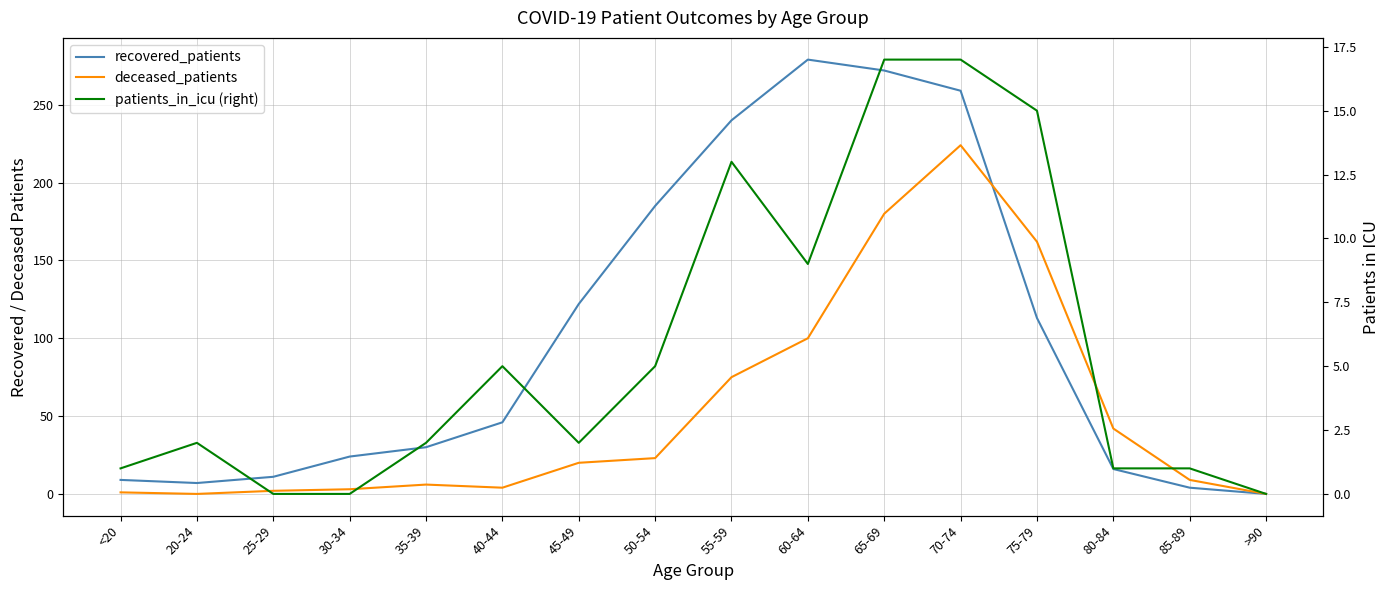

How many times do recovered_patients and deceased_patients cross each other?

1